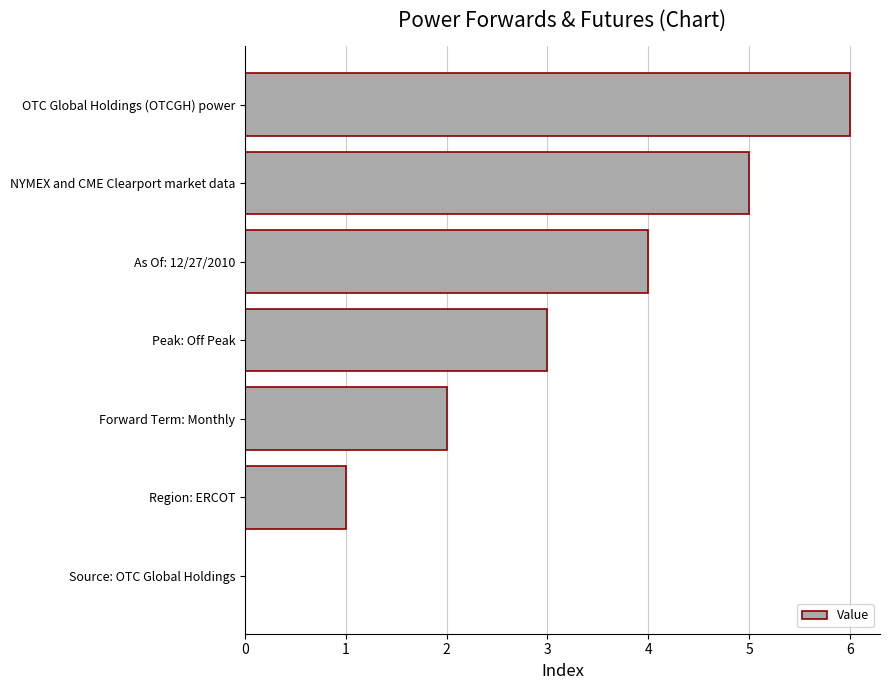

What is the ratio of the value at Forward Term: Monthly to the value at As Of: 12/27/2010?

0.5